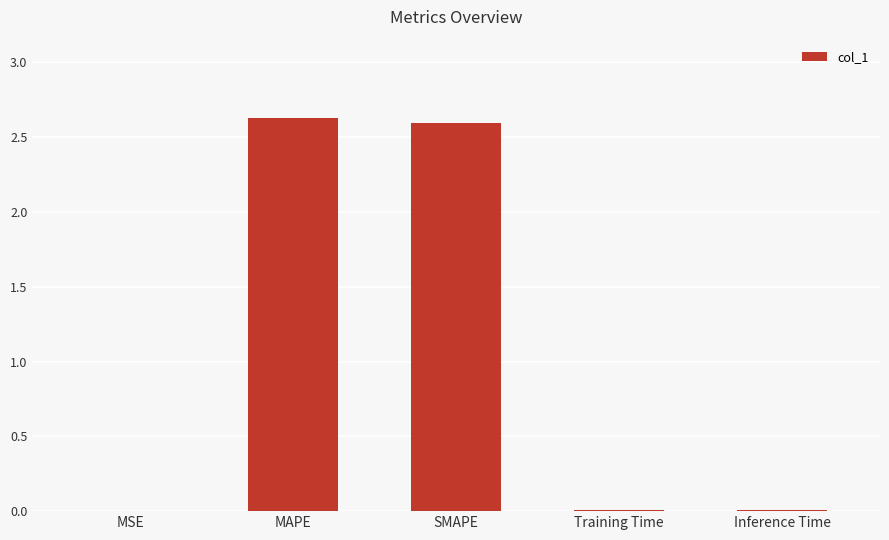

What is the sum of all values?

5.2